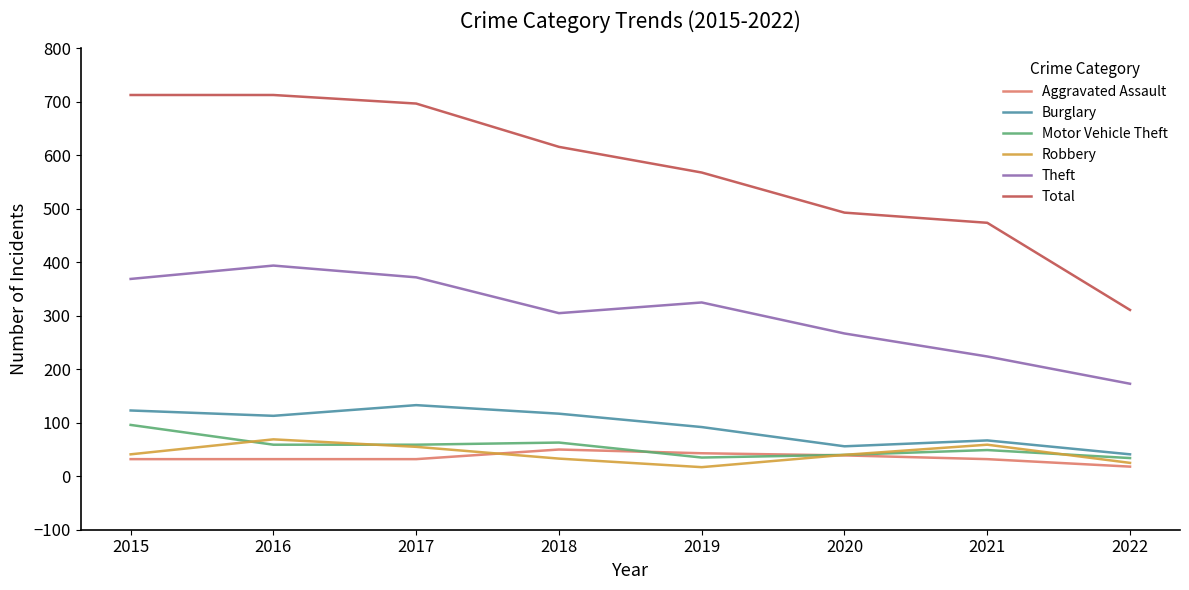

True or false: Aggravated Assault and Burglary cross at least once.

False